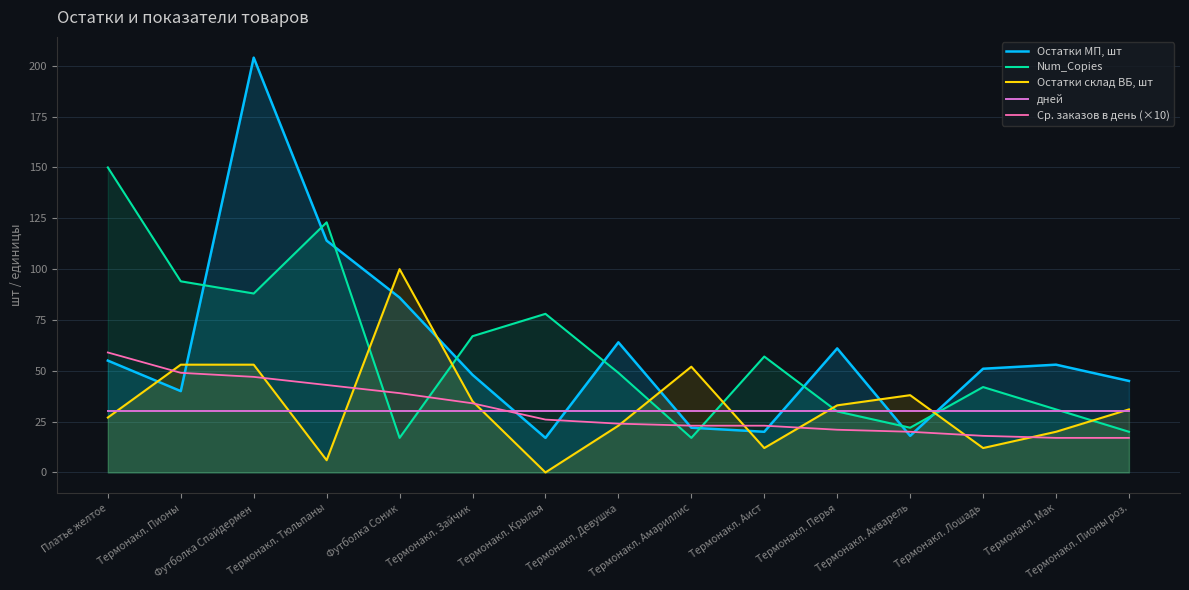

Which series has the largest range (max minus min)?

Остатки МП, шт